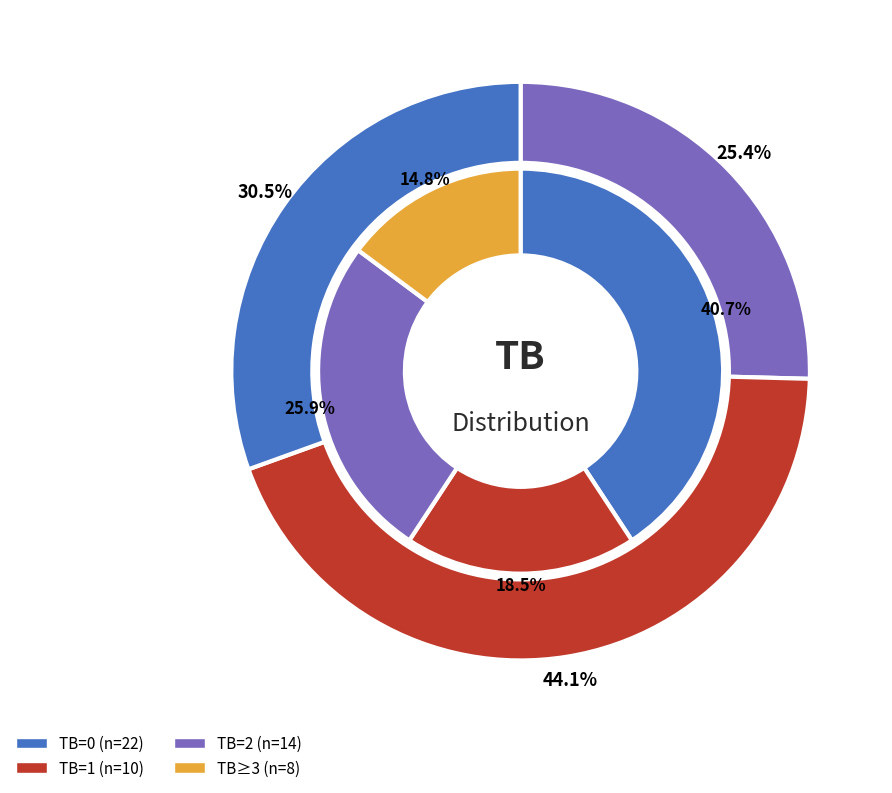

The TB=9 slice represents 1% of the pie. True or false?

False